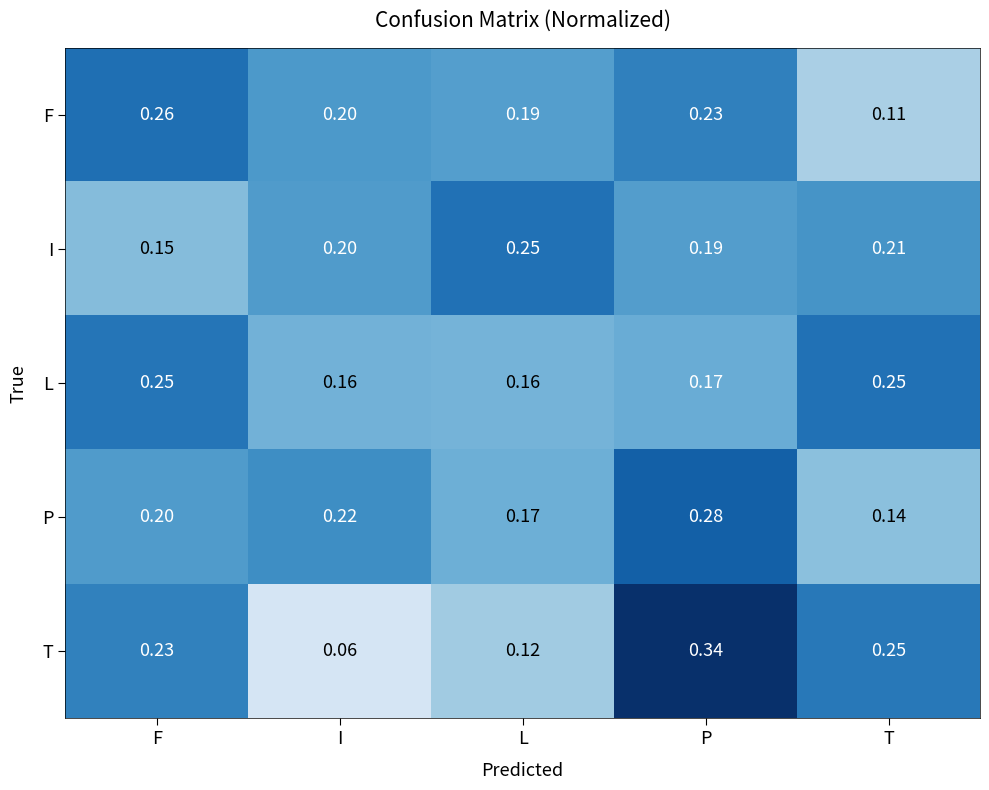

Is the value of F at F greater than the value of T at T?

Yes